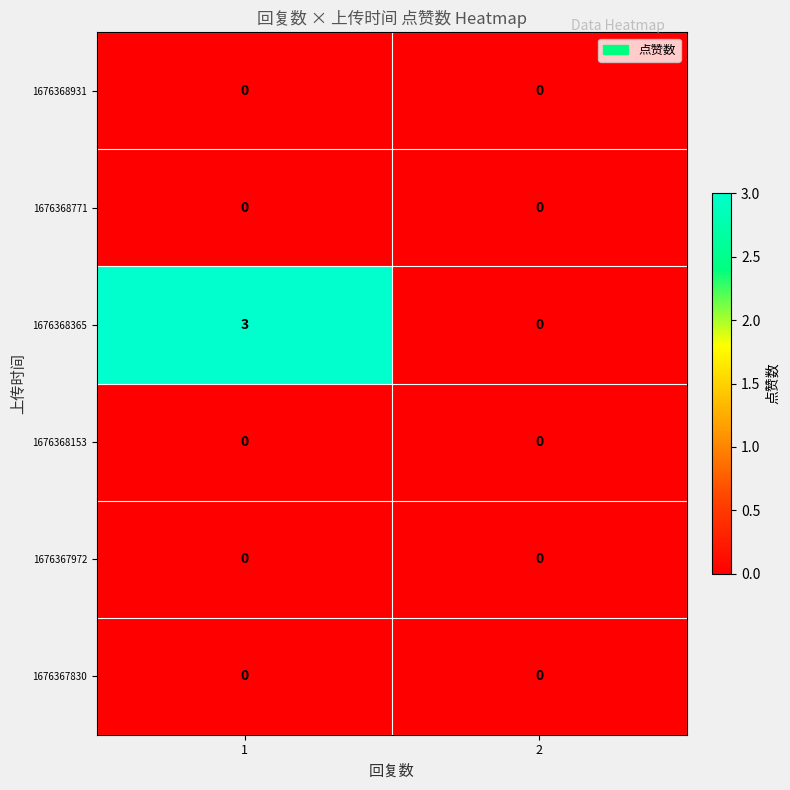

Reading left to right, transcribe all the data shown in this chart.

1676368931: 0	0
1676368771: 0	0
1676368365: 3	0
1676368153: 0	0
1676367972: 0	0
1676367830: 0	0